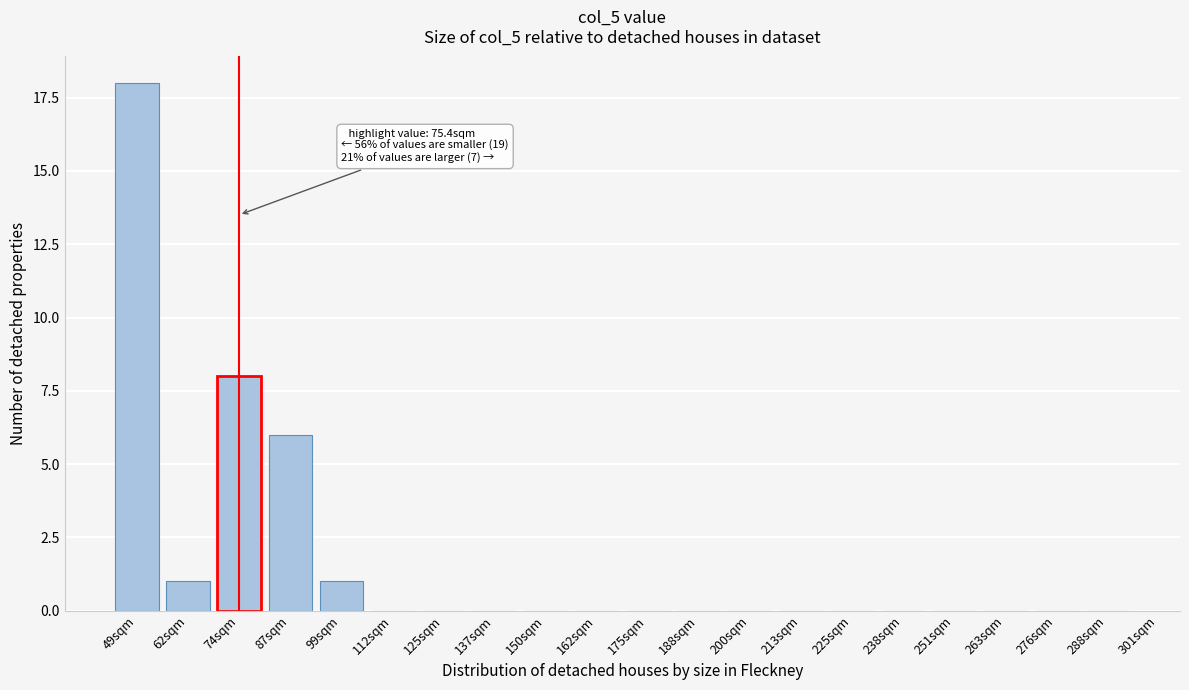

Reading right to left, transcribe all the data shown in this chart.

288sqm=0	276sqm=0	263sqm=0	251sqm=0	238sqm=0	225sqm=0	213sqm=0	200sqm=0	188sqm=0	175sqm=0	162sqm=0	150sqm=0	137sqm=0	125sqm=0	112sqm=0	99sqm=1	87sqm=6	74sqm=8	62sqm=1	49sqm=18